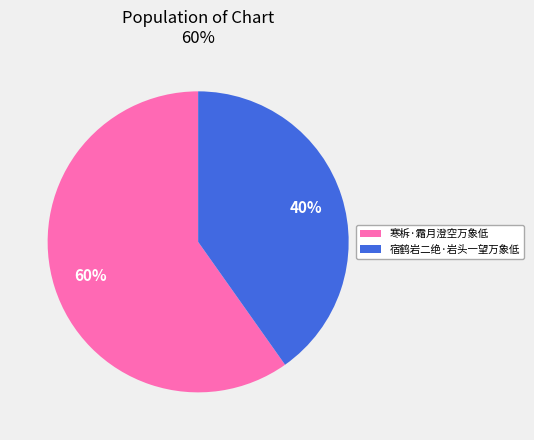

Which category accounts for the majority?

寒柝·霜月澄空万象低